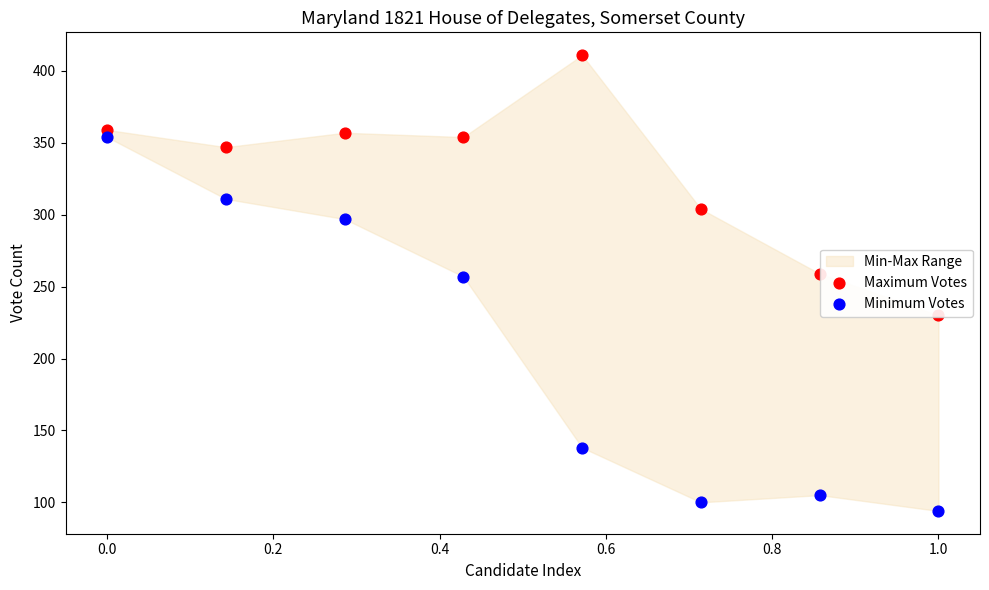

Which series reaches the minimum Y coordinate?

Minimum Votes